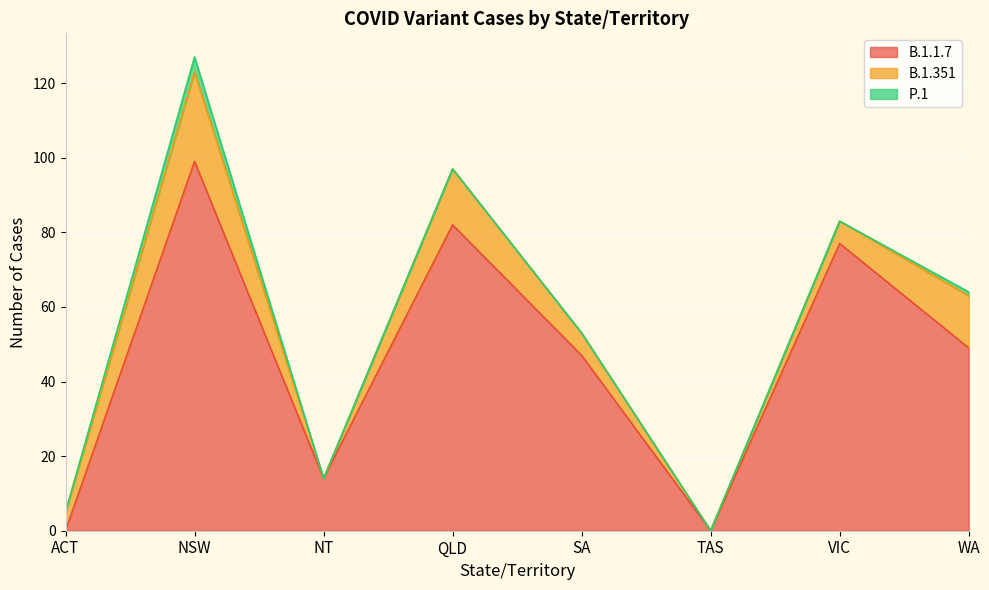

The B.1.1.7 series shows 22 at SA. True or false?

False